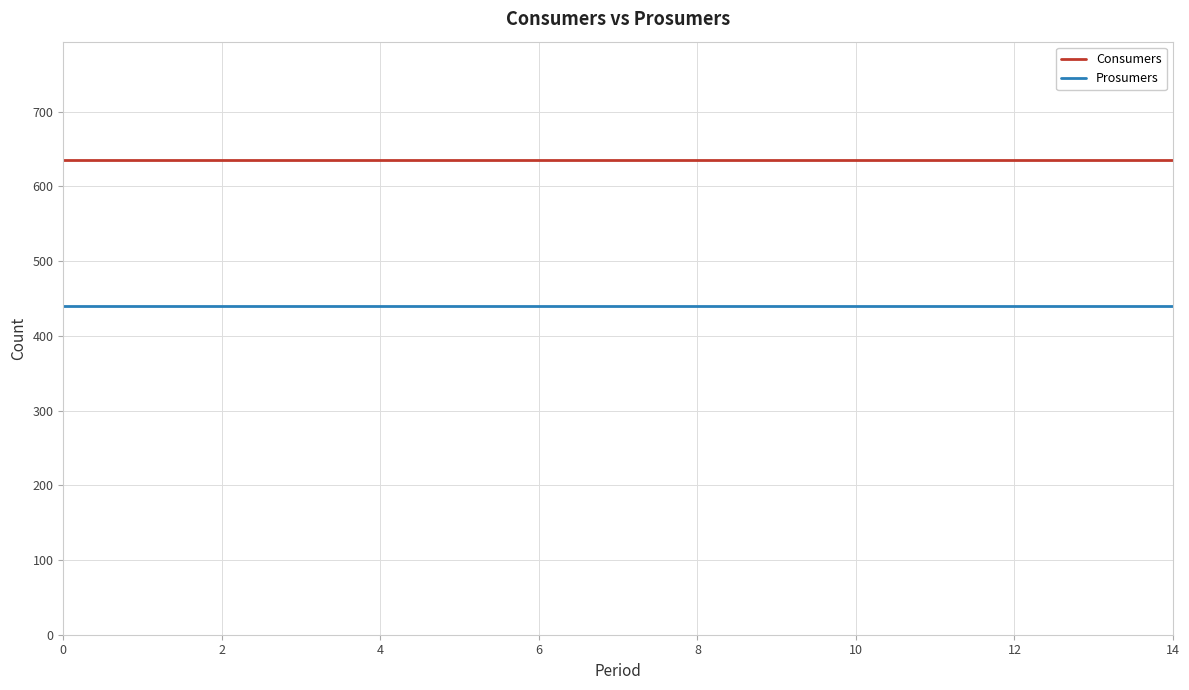

What is the greatest value displayed?

635